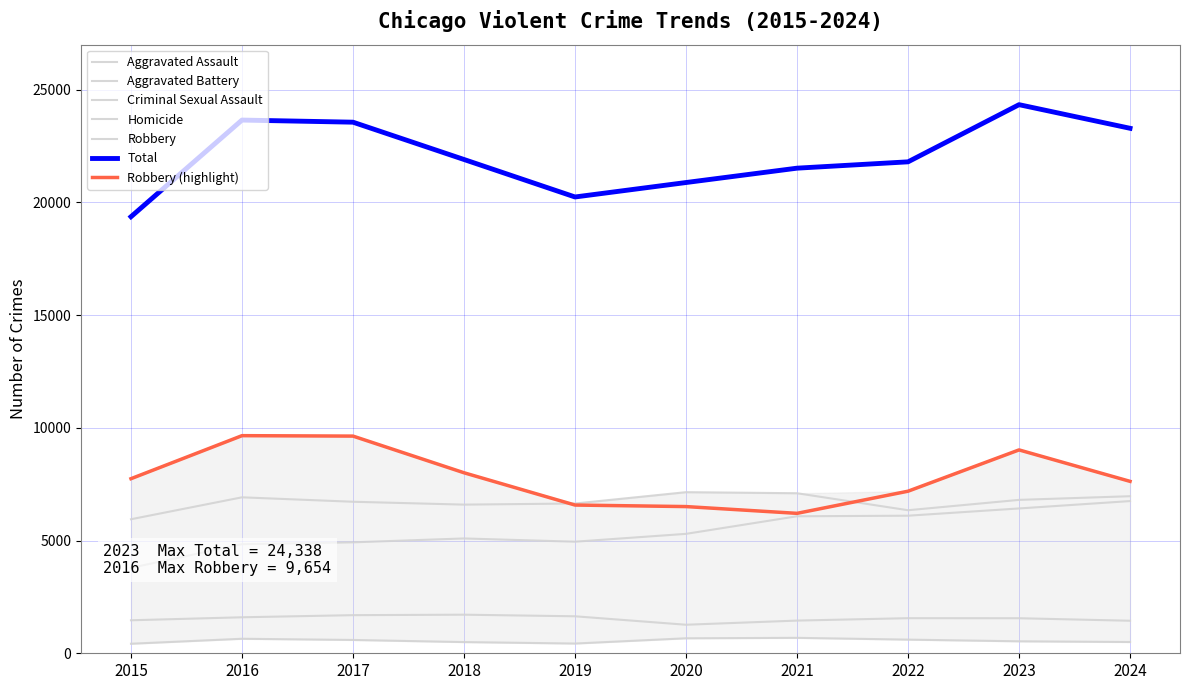

Reading right to left, transcribe all the data shown in this chart.

Aggravated Assault: 2024=6752	2023=6425	2022=6103	2021=6078	2020=5298	2019=4950	2018=5094	2017=4922	2016=4841	2015=3789
Aggravated Battery: 2024=6968	2023=6805	2022=6346	2021=7100	2020=7147	2019=6644	2018=6595	2017=6722	2016=6919	2015=5946
Criminal Sexual Assault: 2024=1443	2023=1555	2022=1557	2021=1450	2020=1266	2019=1641	2018=1712	2017=1691	2016=1597	2015=1464
Homicide: 2024=500	2023=531	2022=606	2021=685	2020=665	2019=432	2018=497	2017=591	2016=644	2015=423
Robbery: 2024=7627	2023=9022	2022=7190	2021=6208	2020=6508	2019=6576	2018=8008	2017=9635	2016=9654	2015=7745
Total: 2024=23290	2023=24338	2022=21802	2021=21521	2020=20884	2019=20243	2018=21906	2017=23561	2016=23655	2015=19367